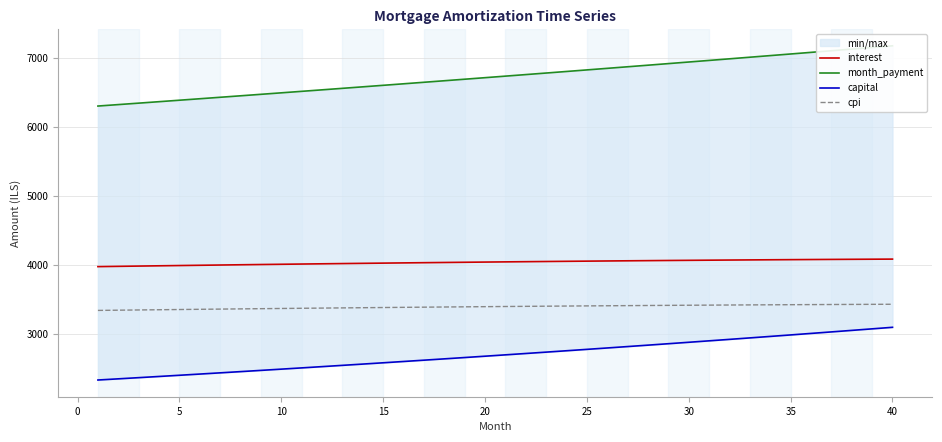

True or false: interest and cpi intersect in this chart.

False